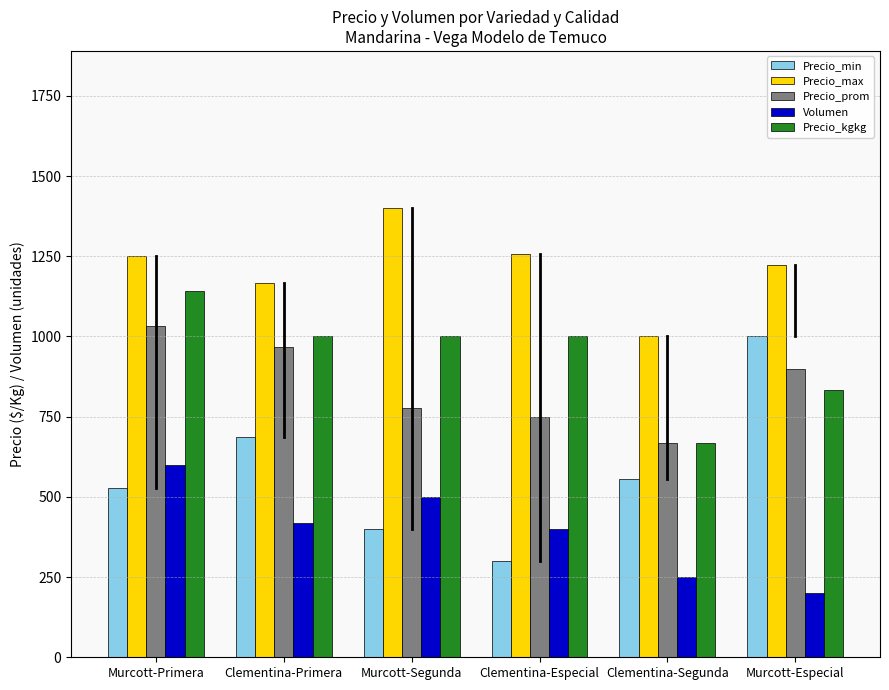

What is the difference between the Precio_prom values at Clementina-Segunda and Clementina-Primera?

301